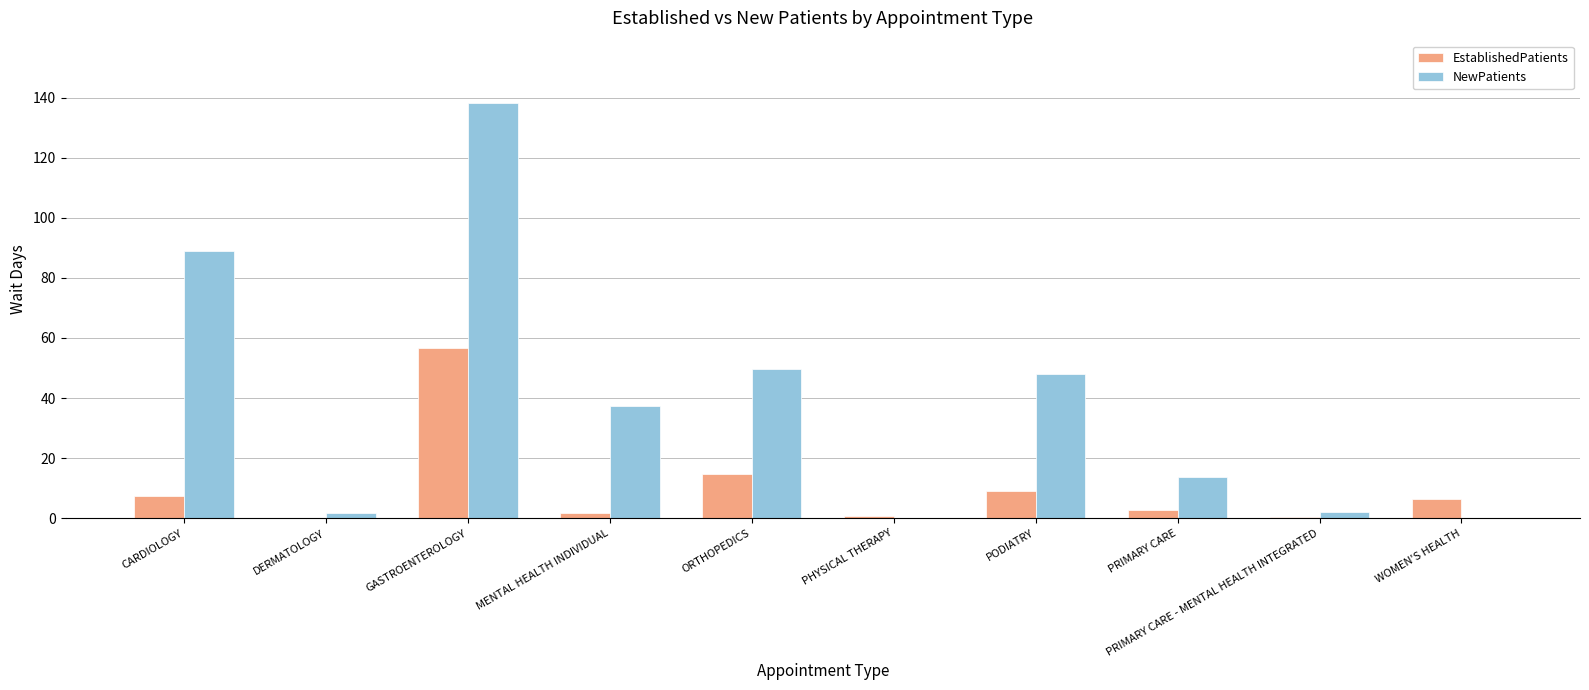

Does the chart contain stacked bars?

No